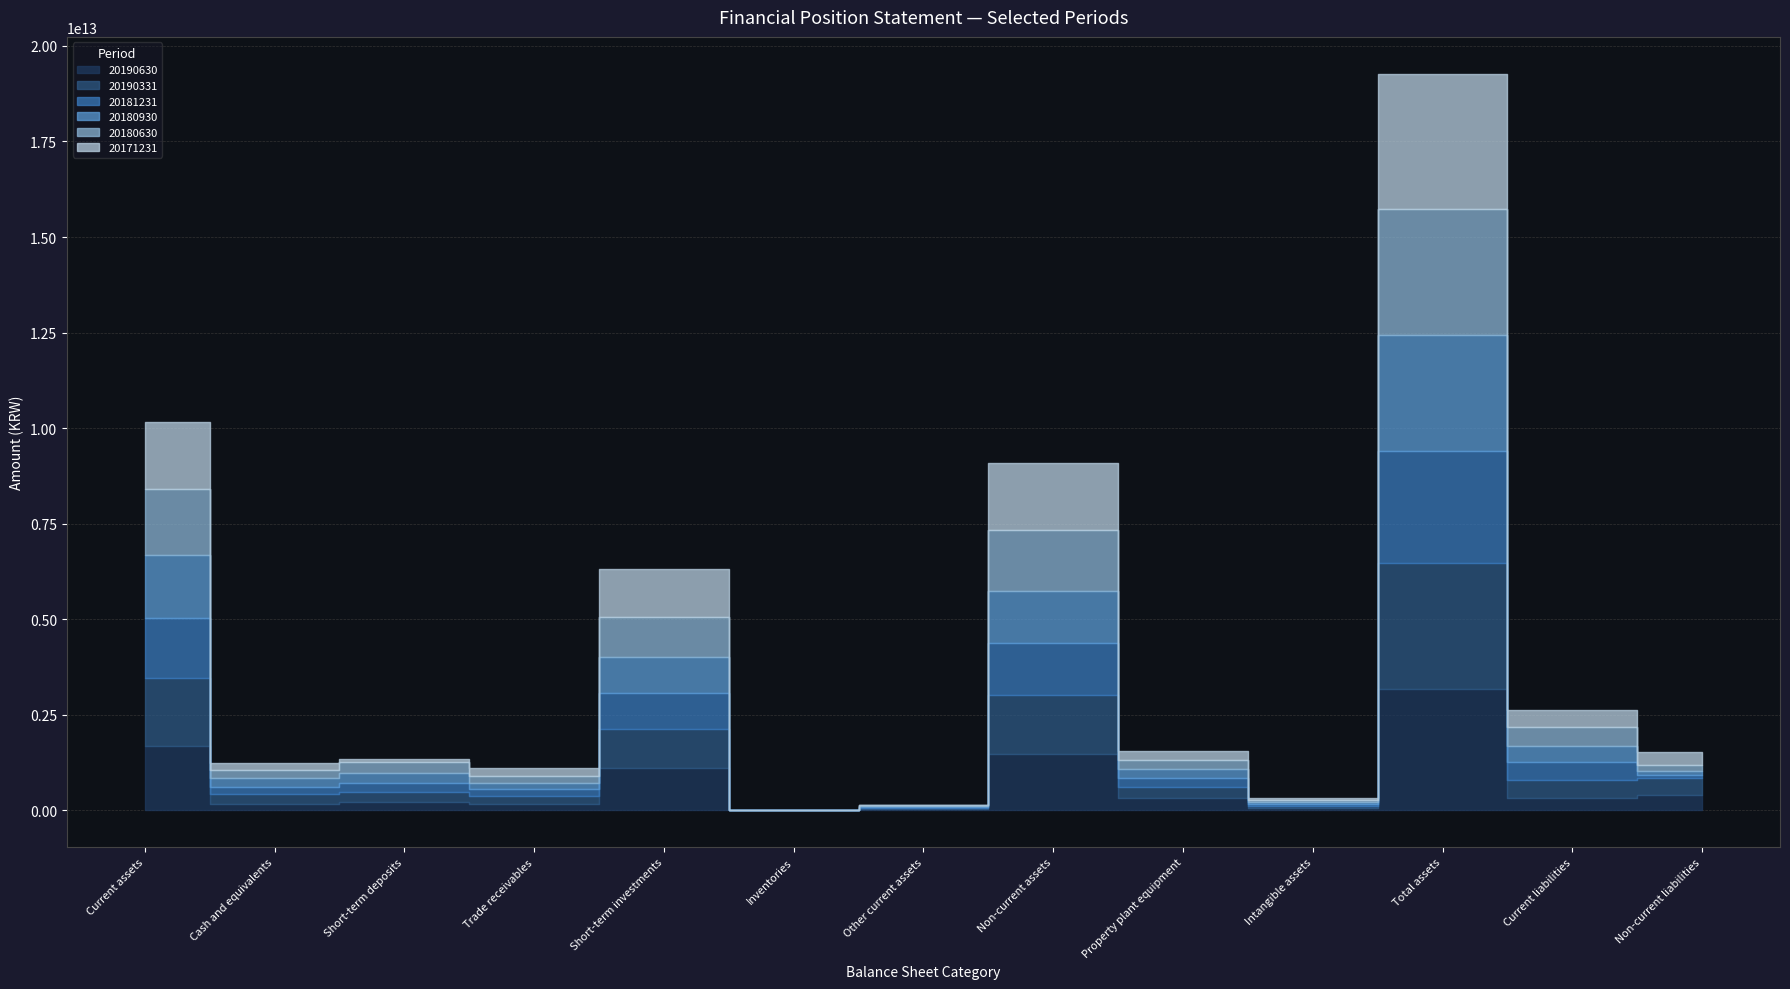

The 20190630 series shows 217444007648 at Short-term deposits. True or false?

True